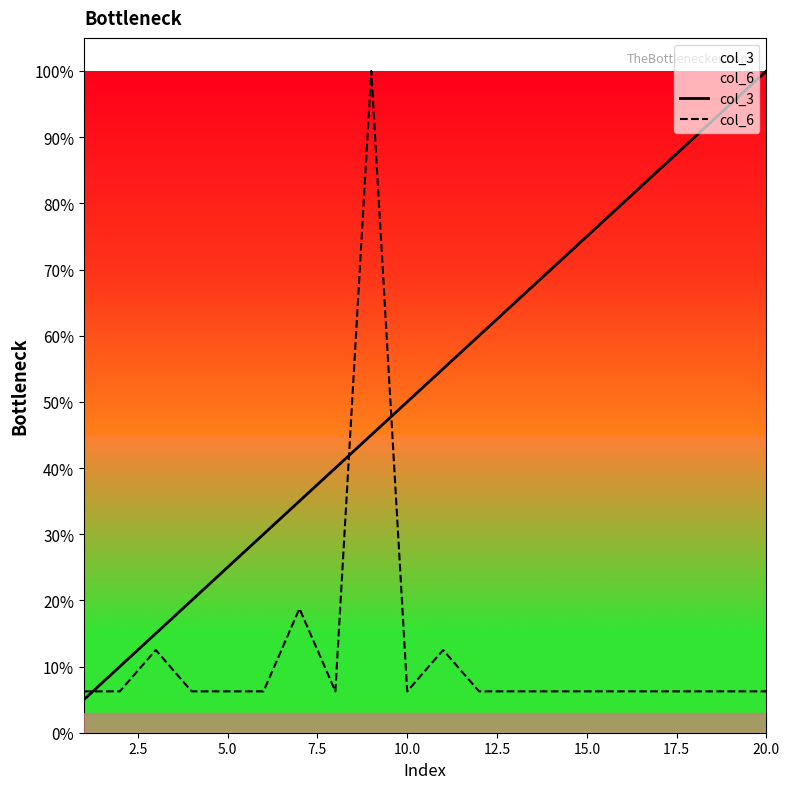

At how many categories does at least one series exceed 45?

12